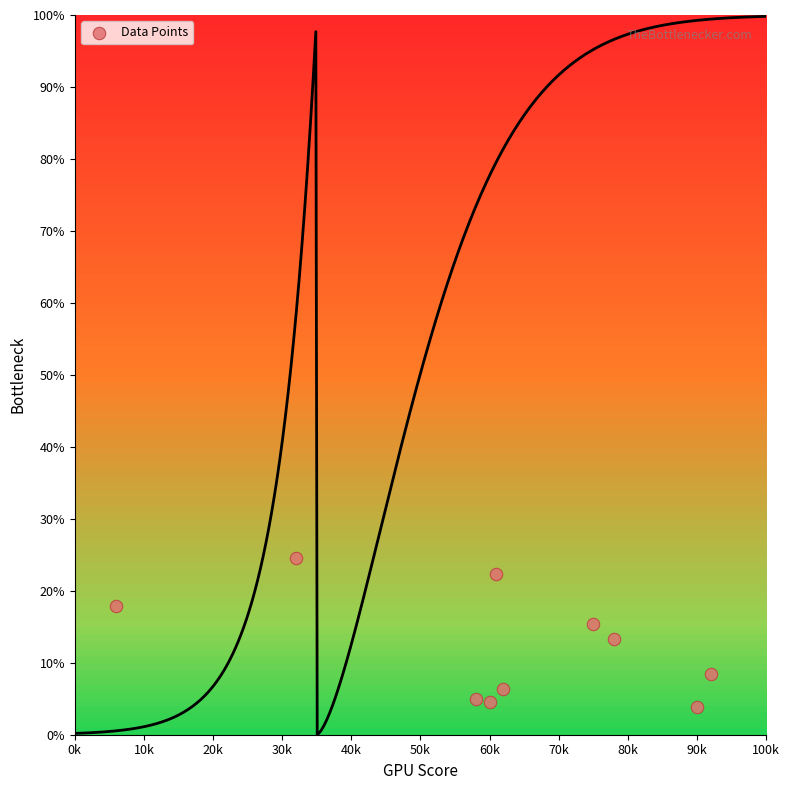

What is the range of X values (max minus min)?

86.0